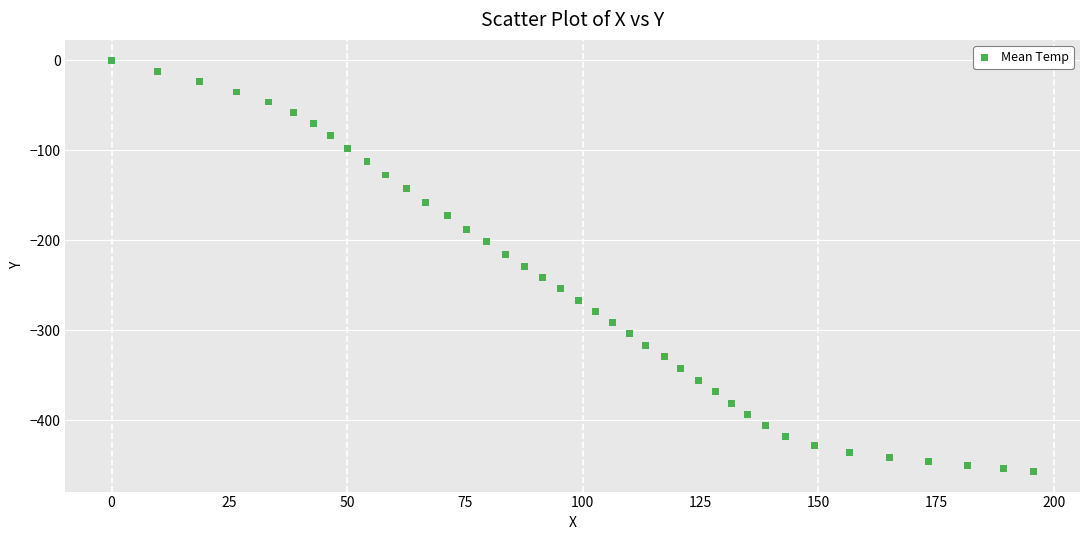

What is the range of X values (max minus min)?

195.7